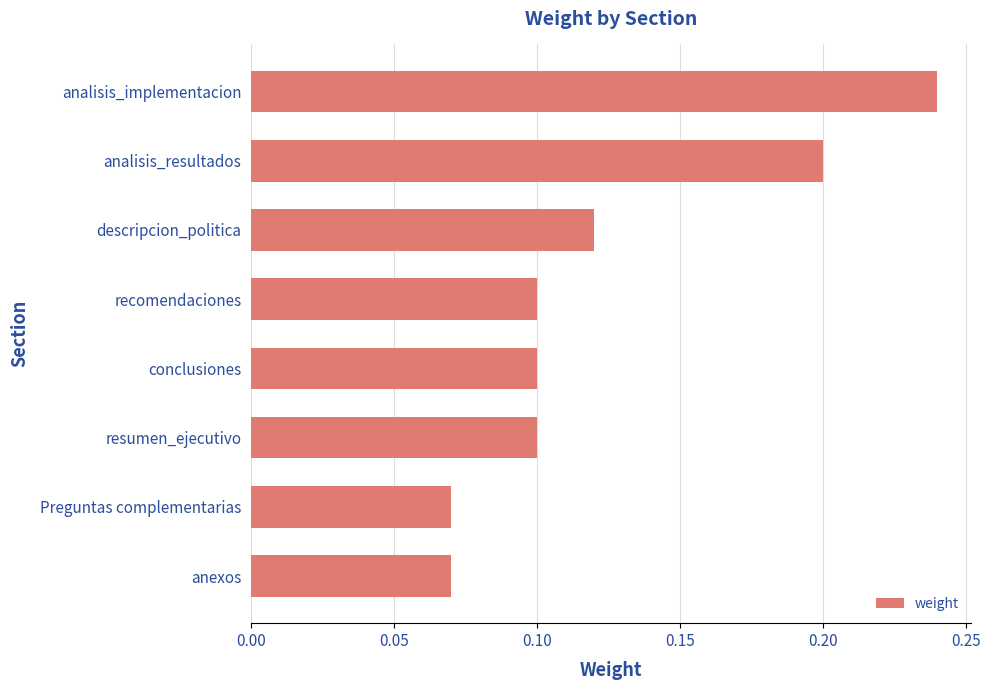

Which category has the highest value across all series?

analisis_implementacion